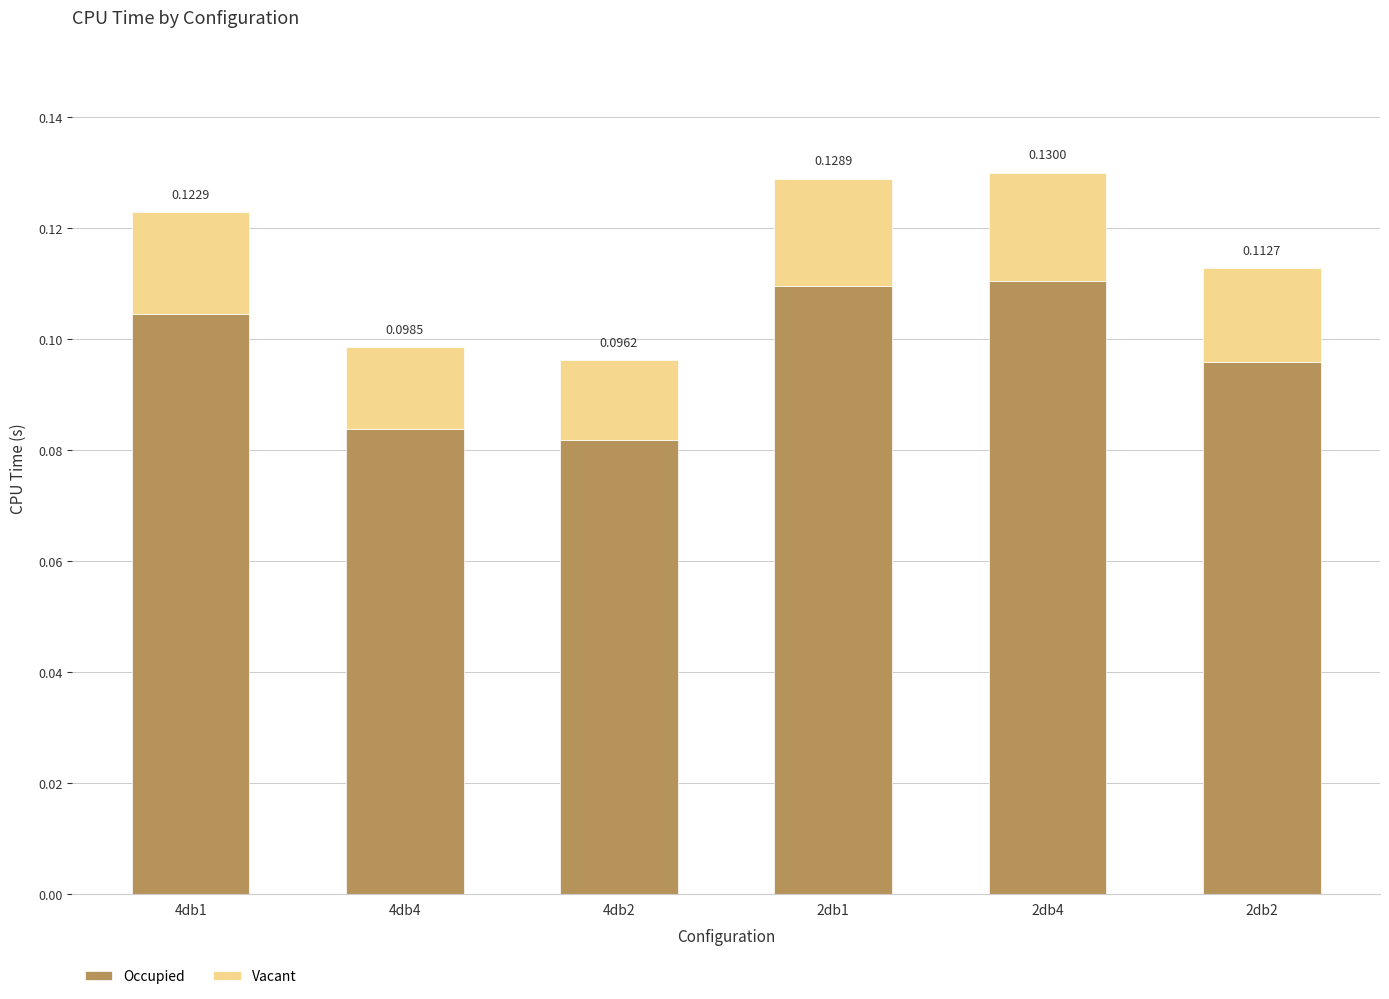

Rank the categories by Occupied value from highest to lowest.

2db4, 2db1, 4db1, 2db2, 4db4, 4db2